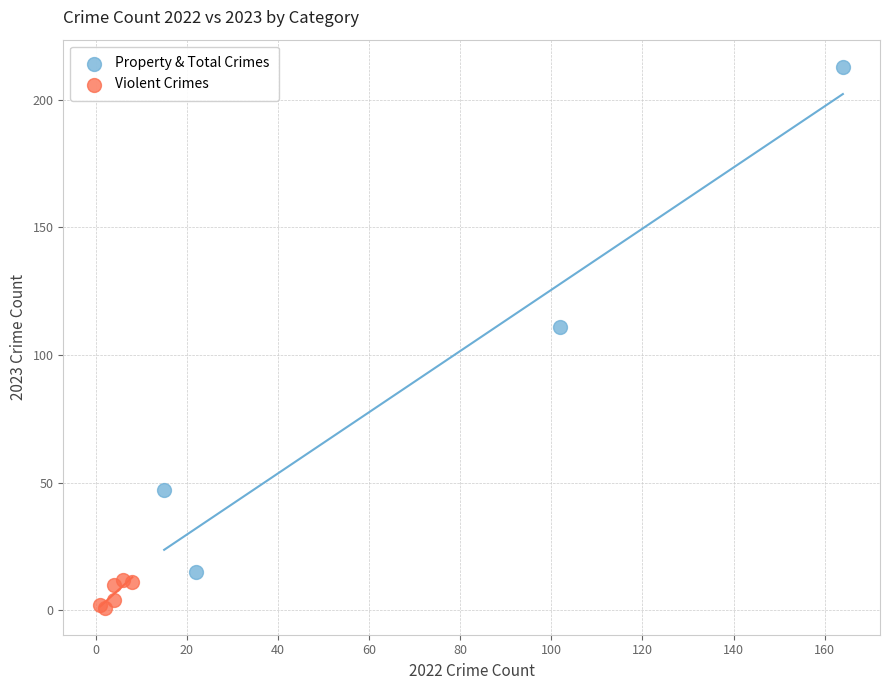

Which series reaches the maximum Y coordinate?

Property & Total Crimes